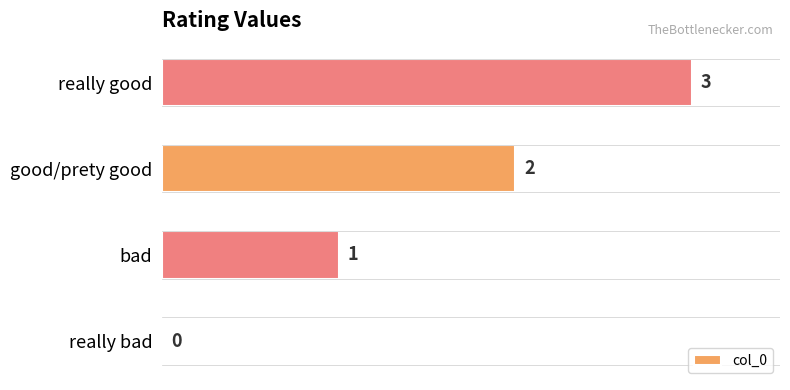

What is the sum of all values?

6